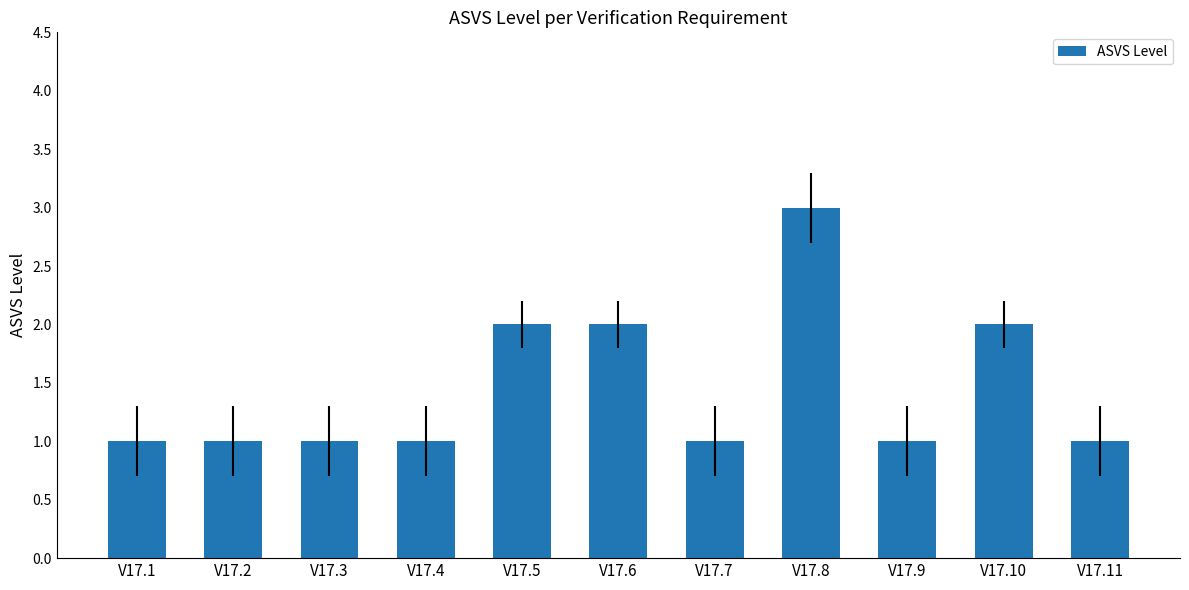

What is the approximate value at V17.10?

2